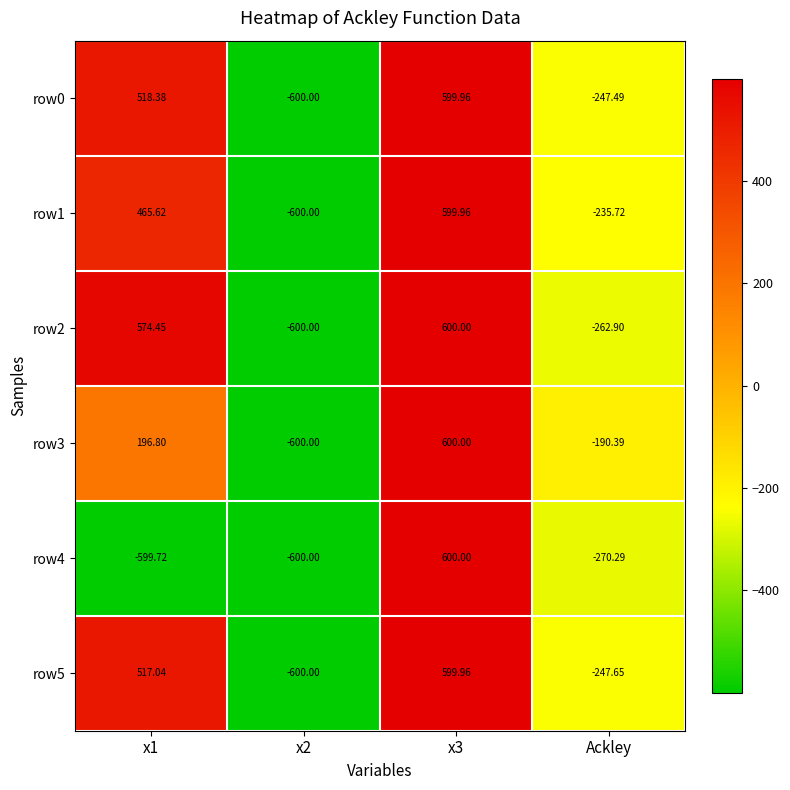

Is the value of row0 at x2 greater than the value of row2 at Ackley?

No